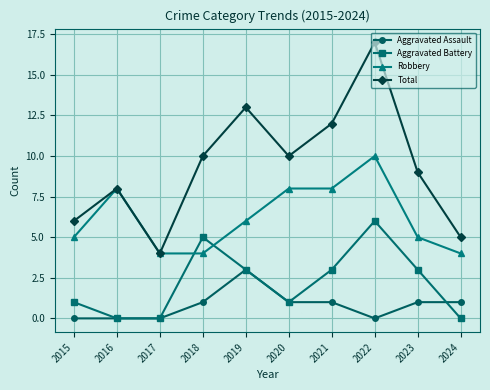

True or false: Total and Aggravated Battery cross at least once.

False